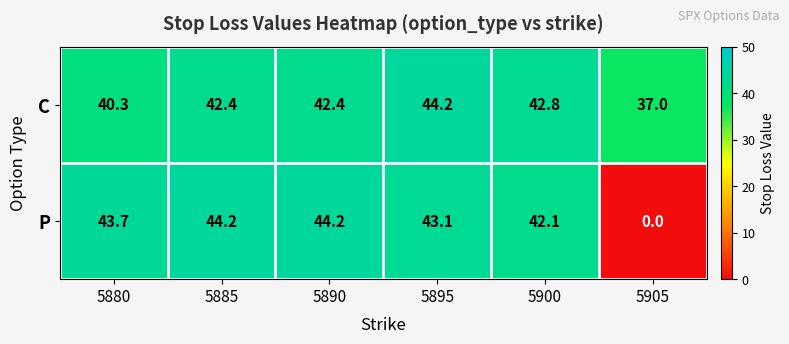

List the series in order of their overall mean, lowest first.

P, C